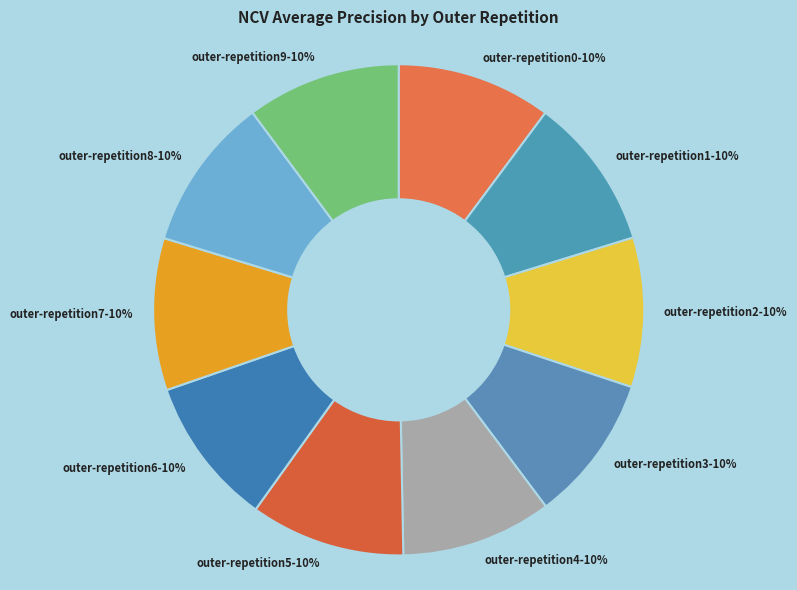

To the nearest percent, what percentage of the pie is outer-repetition8?

10%